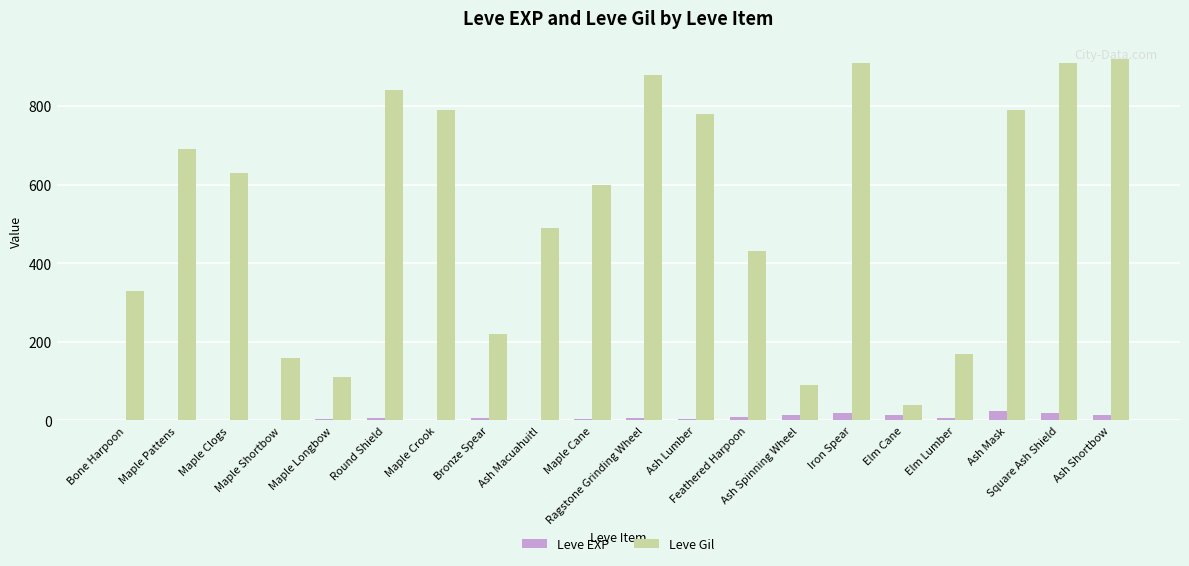

Which series has the largest range (max minus min)?

Leve Gil